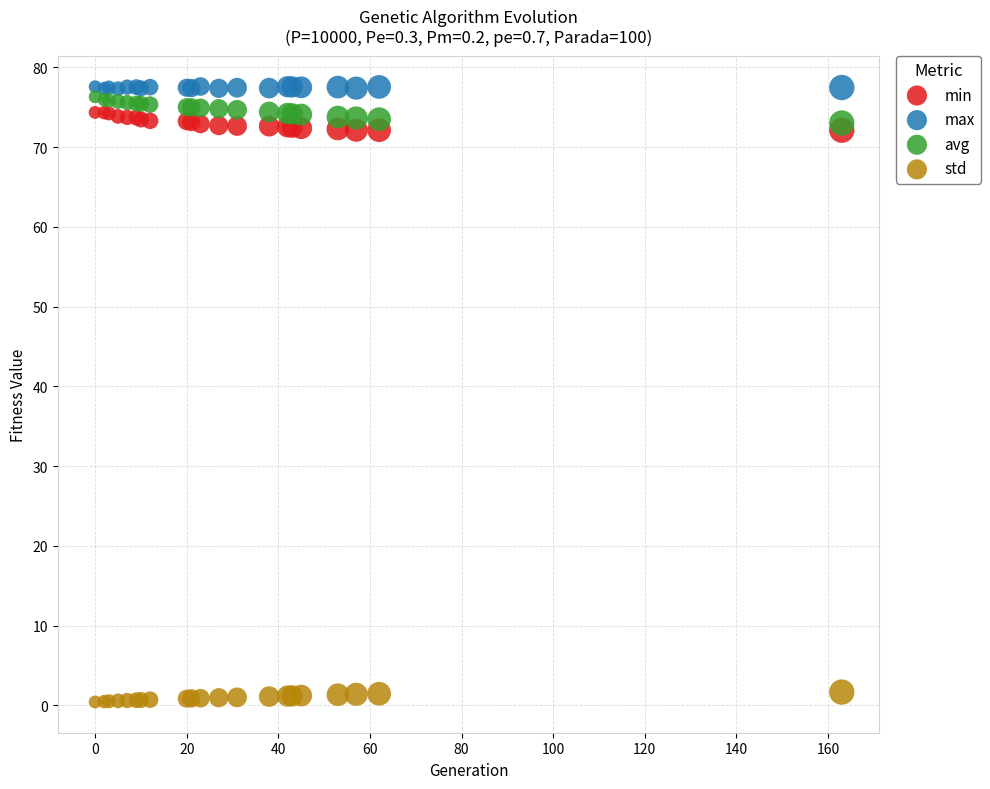

Which series reaches the minimum Y coordinate?

std